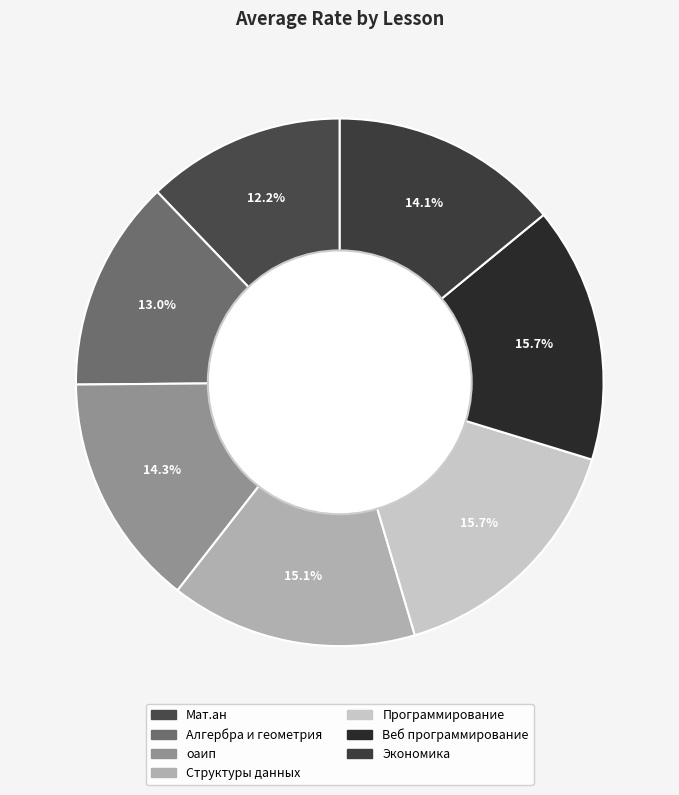

Which slice is the largest?

Программирование